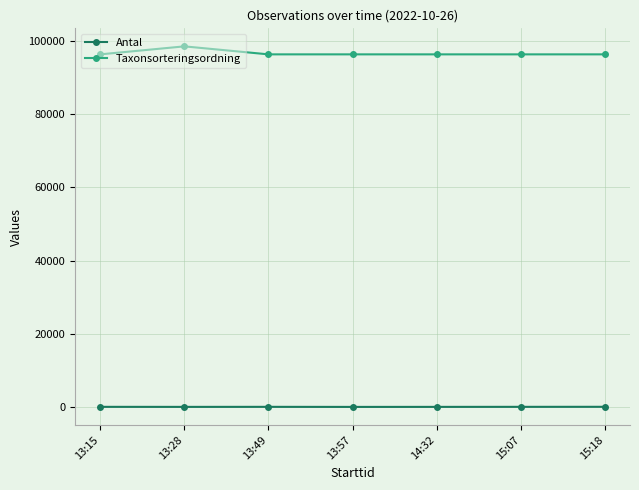

Rank the series at 13:49 from highest to lowest value.

Taxonsorteringsordning, Antal